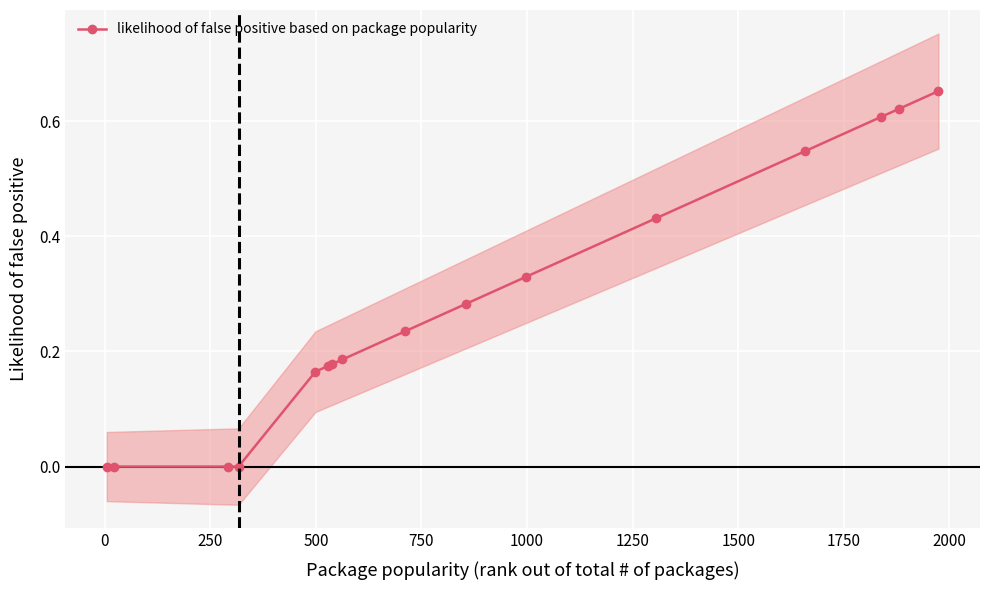

True or false: the data shows -0.4 at 500.

False